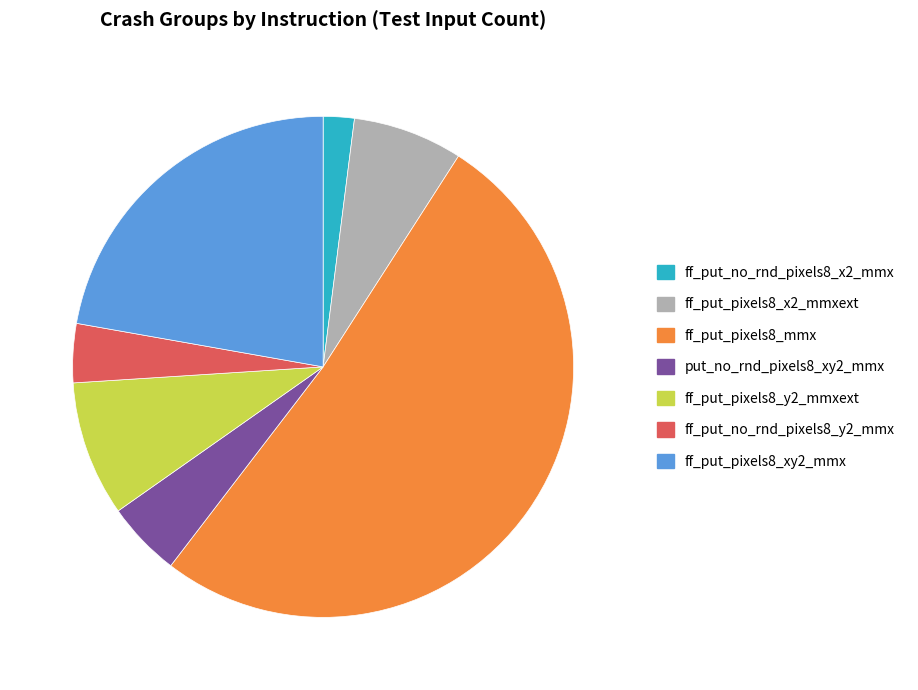

Which slice represents more than half of the pie?

ff_put_pixels8_mmx